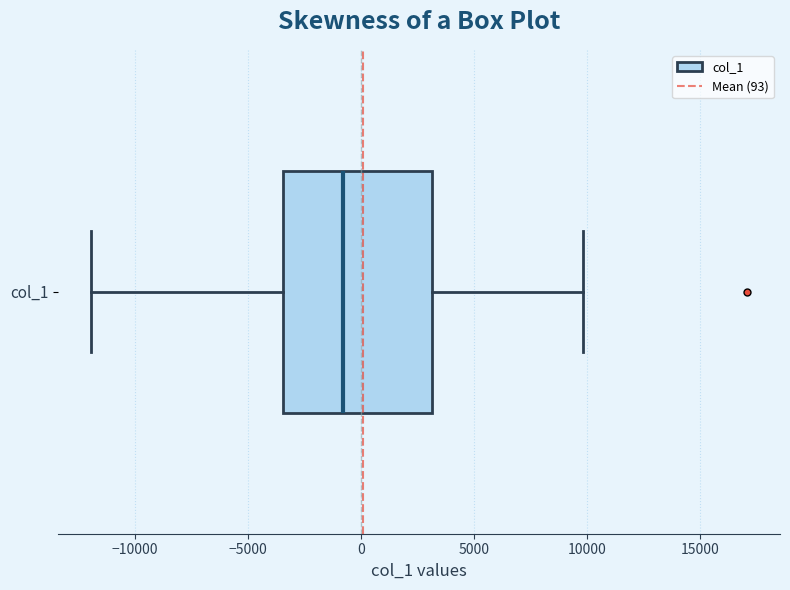

Read this box plot against the x-axis: the position of the median line, the range covered by the box, and the ends of both whiskers. The values are not printed on the chart, so give them approximately, as read against the axis.

median -1000, box -3500 to 3000, whiskers -12000 to 10000